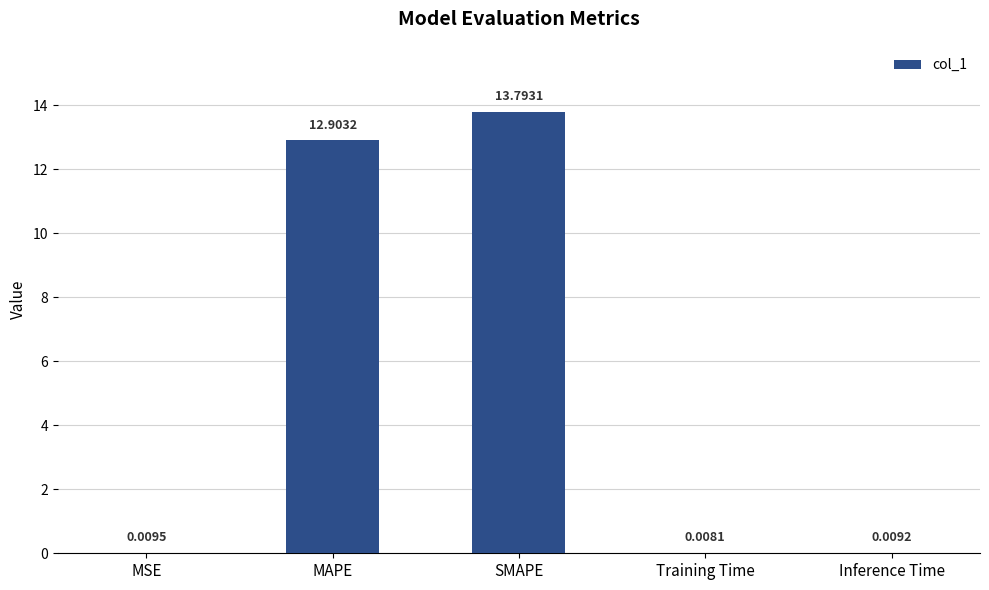

Does the chart contain stacked bars?

No